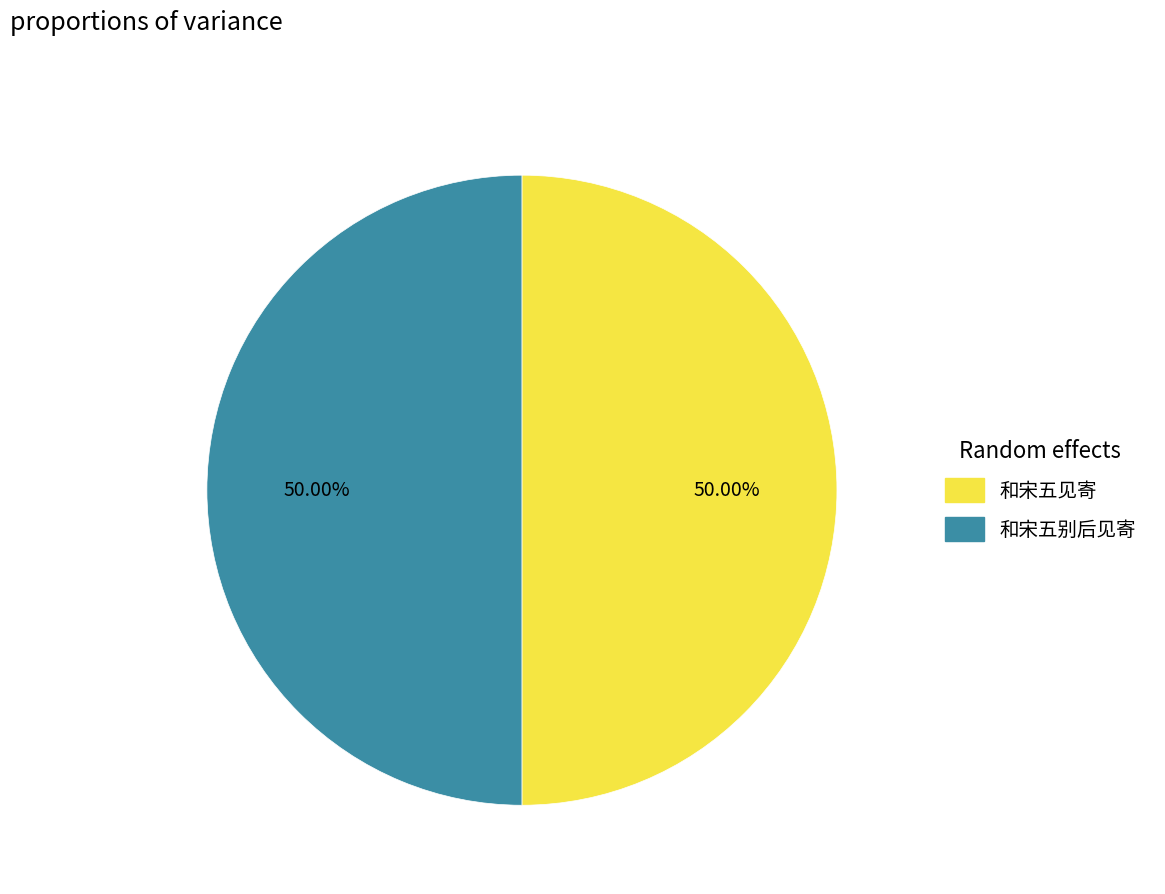

The 和宋五见寄 slice represents 50% of the pie. True or false?

True